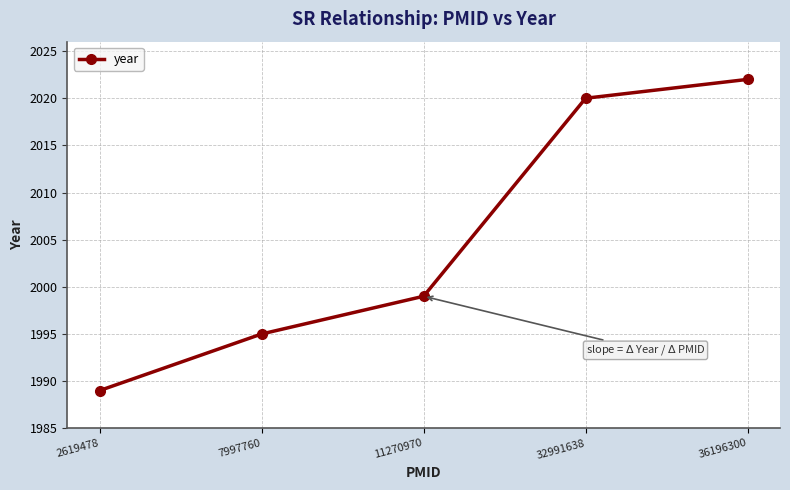

Which label corresponds to the largest value in the chart?

36196300